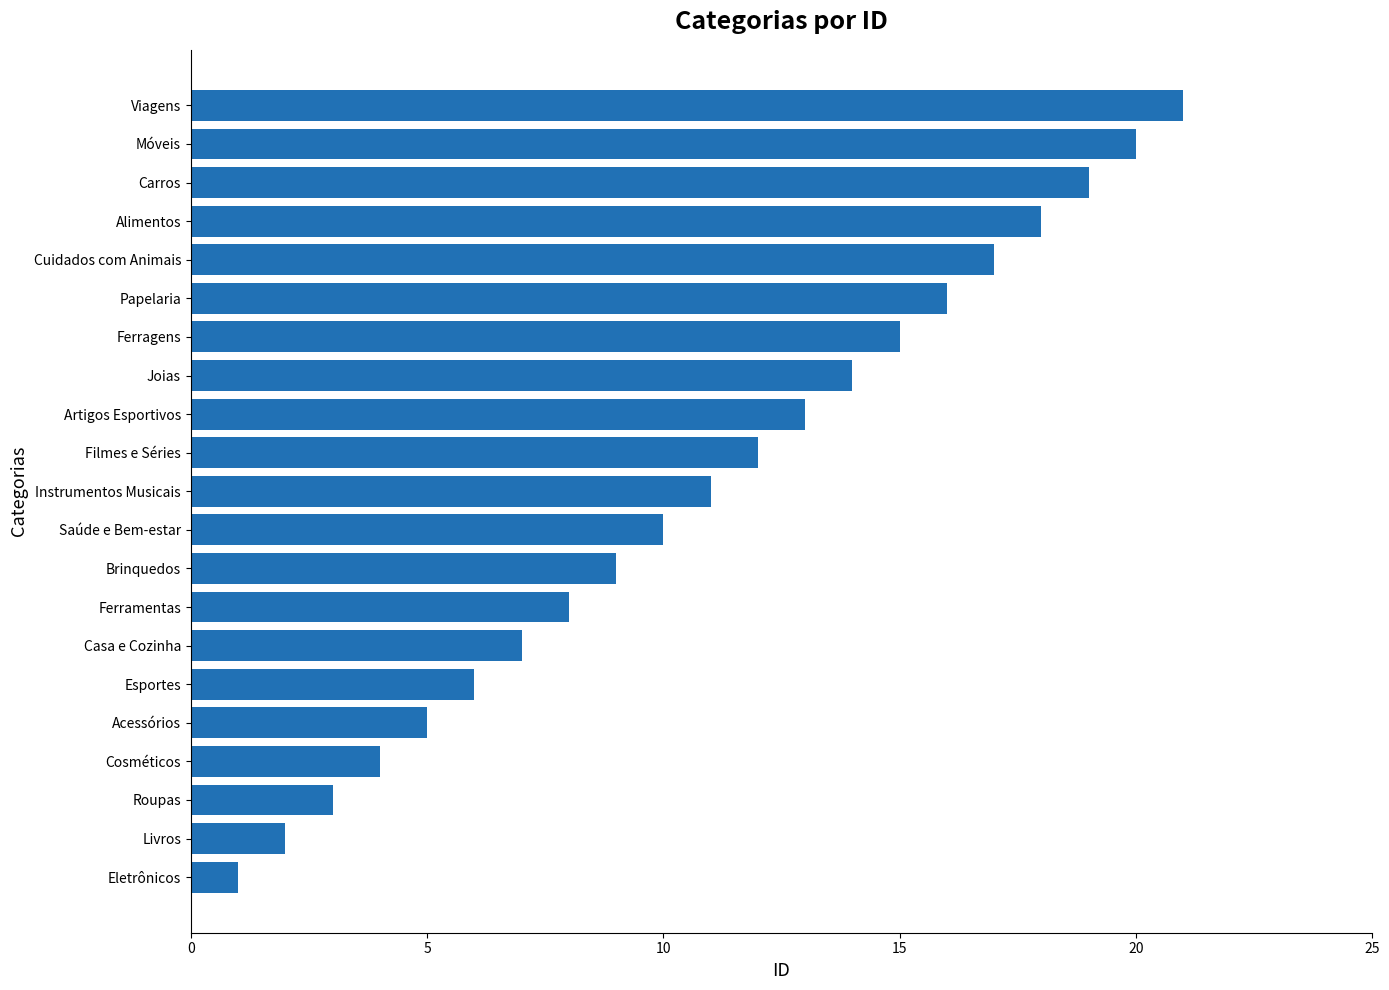

At which category does the chart reach its minimum across all series?

Eletrônicos